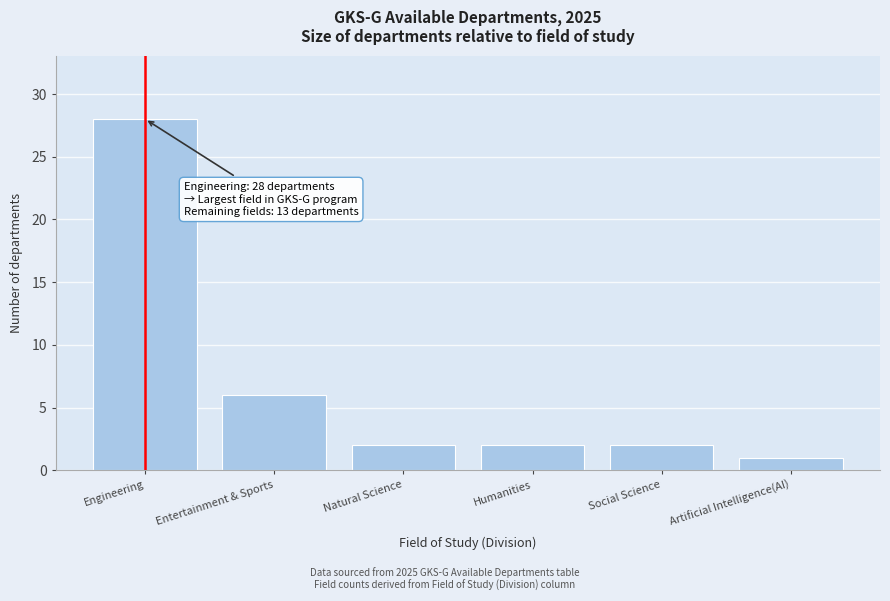

Reading right to left, what are all the values shown in this chart?

Artificial Intelligence(AI)=1	Social Science=2	Humanities=2	Natural Science=2	Entertainment & Sports=6	Engineering=28